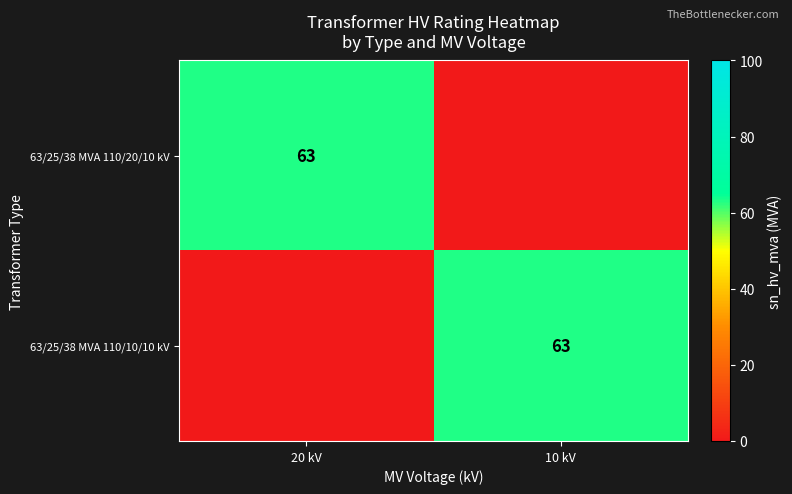

Is it true that 63/25/38 MVA 110/20/10 kV equals 44 at 20 kV?

False